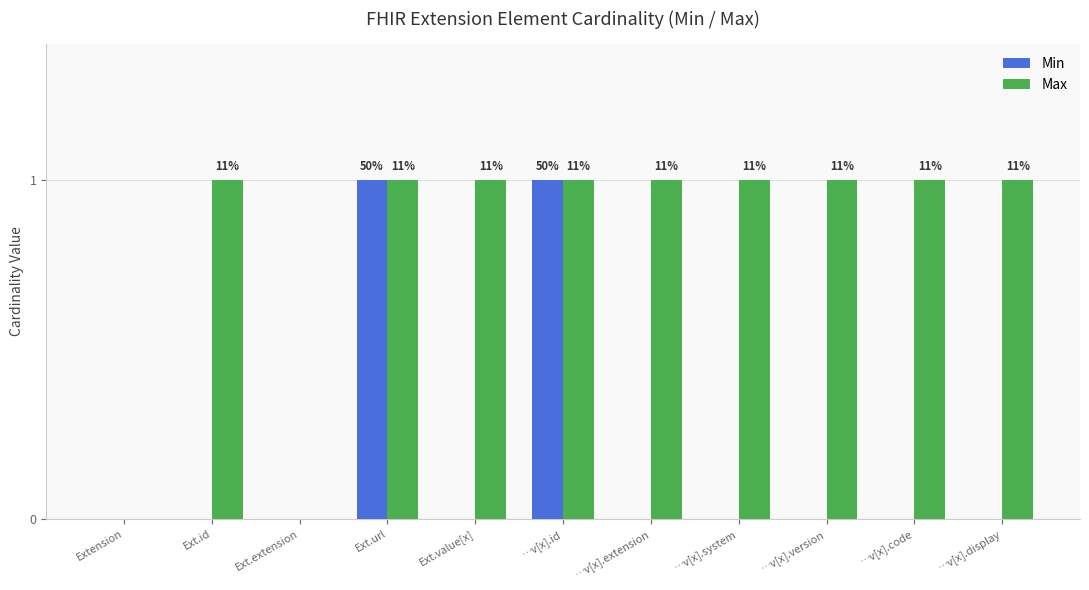

Are the bars grouped side by side (vs. stacked)?

Yes